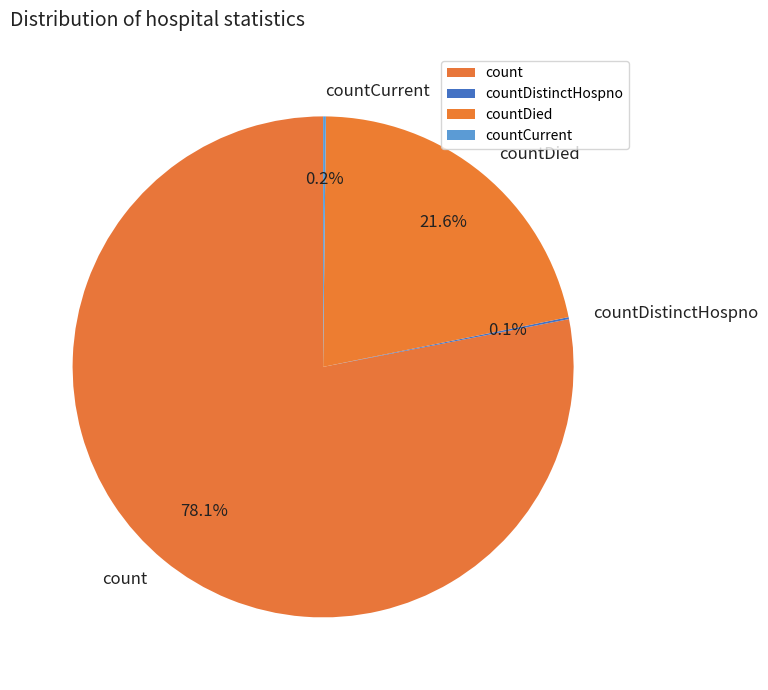

How much of the chart is everything except countDied?

78.4%